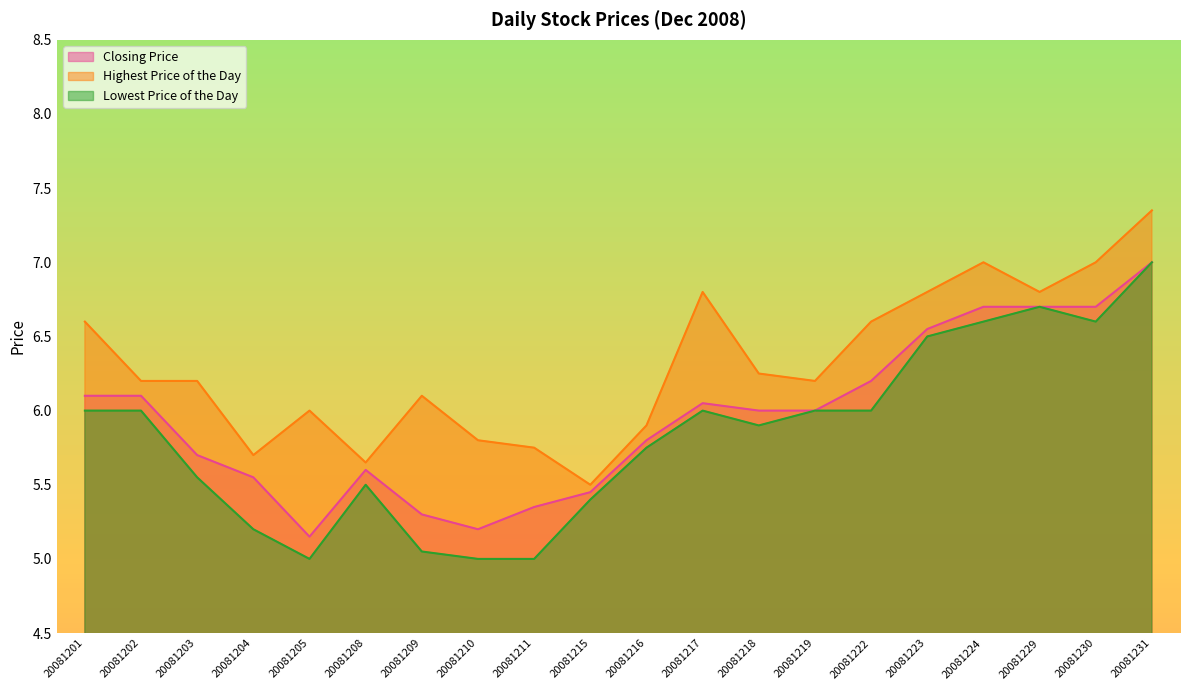

What is the total value across all series at 20081219?

18.2